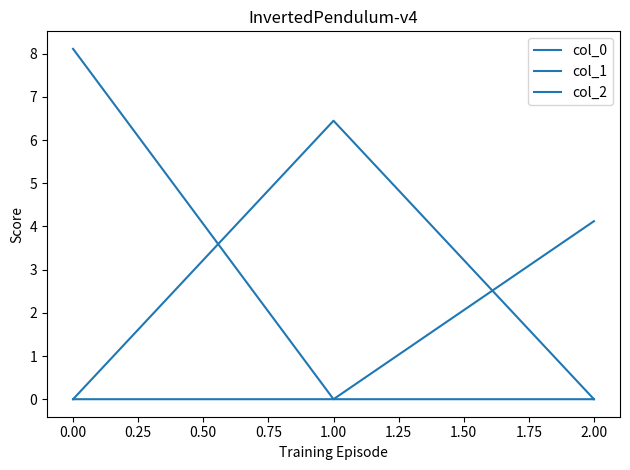

Does the chart display data point markers on the line(s)?

No